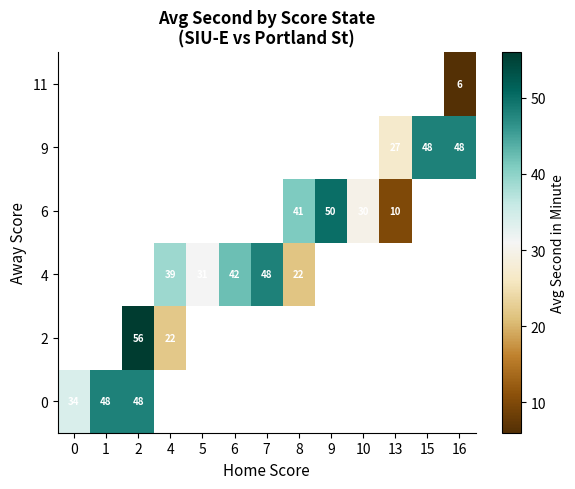

Count the number of categories in the chart.

13